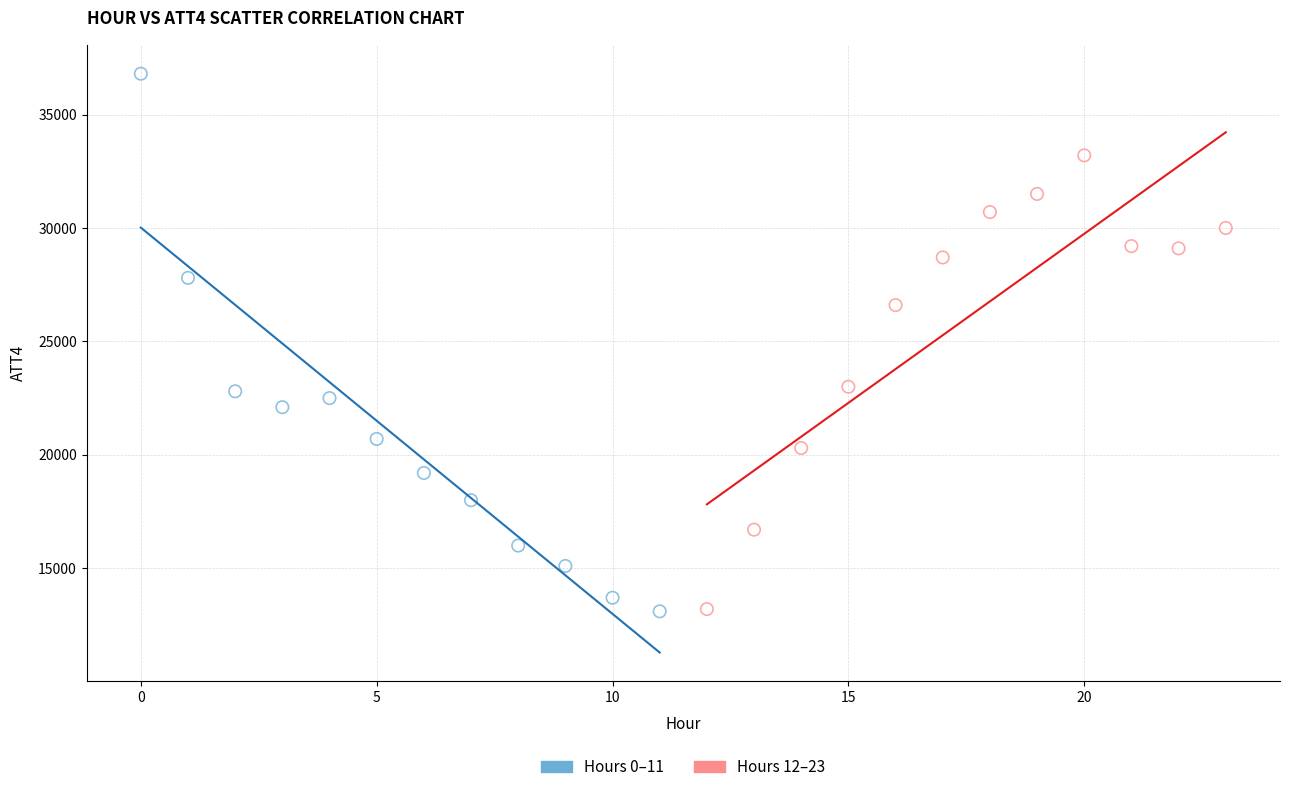

Which series has the largest Y range (max minus min)?

Hours 0–11